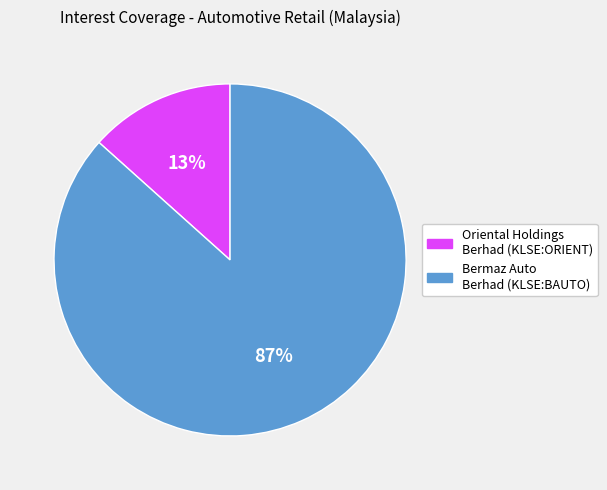

Which category has the biggest portion of the pie?

Bermaz Auto Berhad (KLSE:BAUTO)